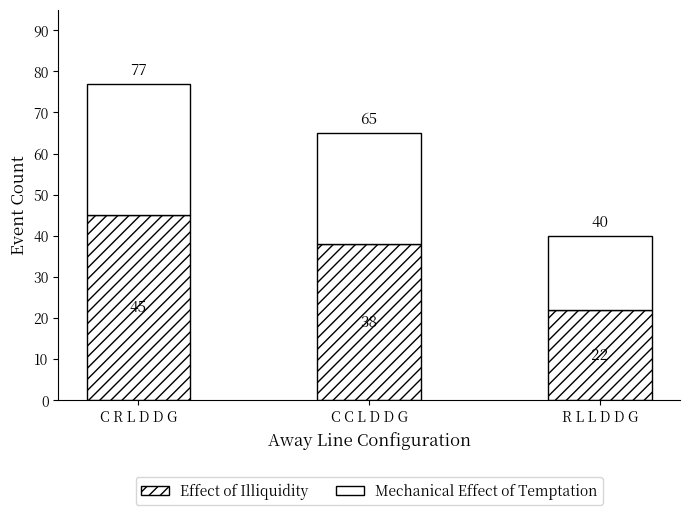

Are the bars horizontal?

No